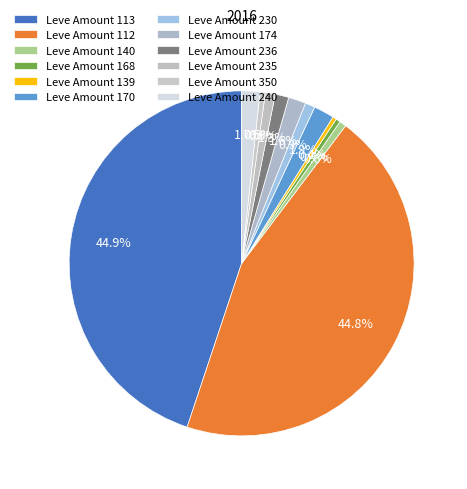

To the nearest percent, what is the difference between the largest and smallest slice percentages?

45%